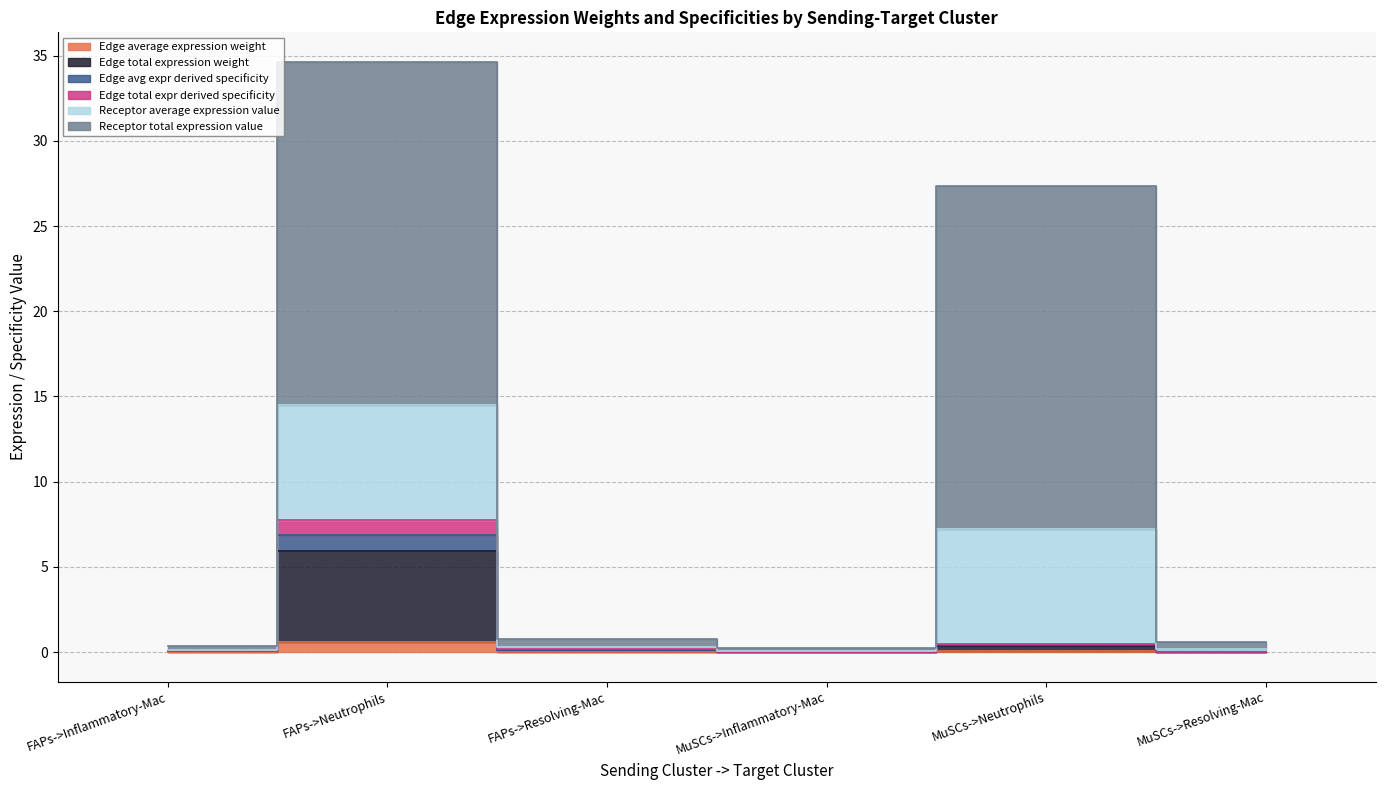

At which category is the sum across all series the highest?

FAPs->Neutrophils